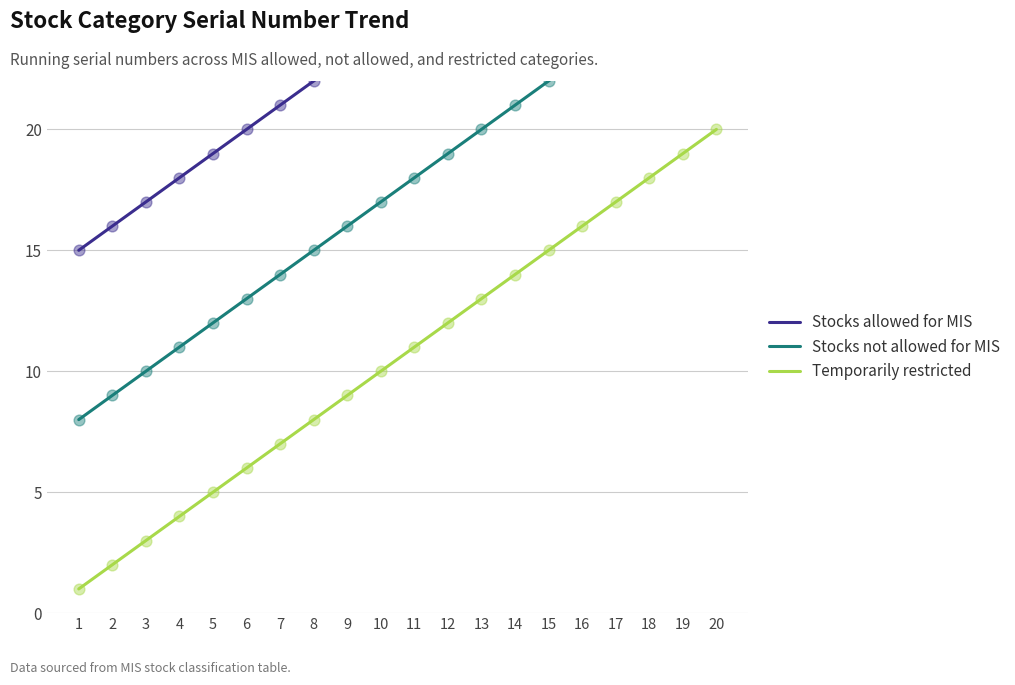

Which series reaches the maximum Y coordinate?

Stocks allowed for MIS